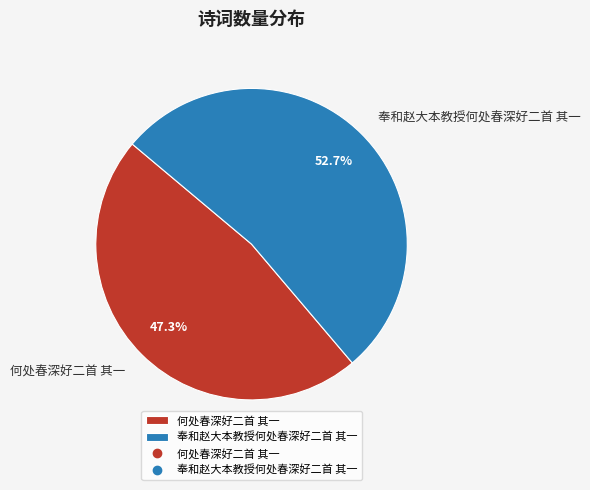

Does 何处春深好二首 其一 represent more than half of the total?

No